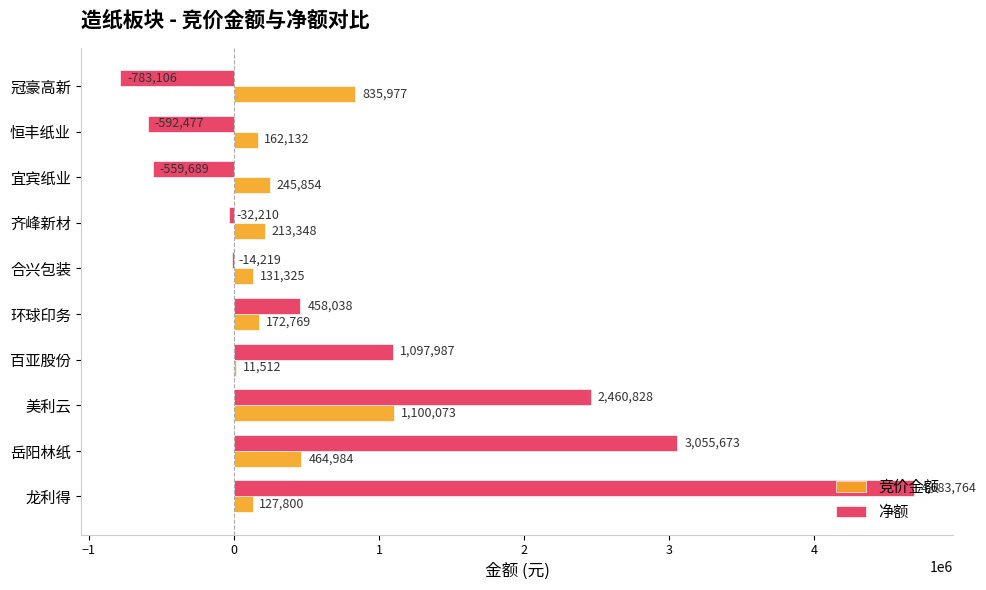

What is the total value across all series at 美利云?

3560901